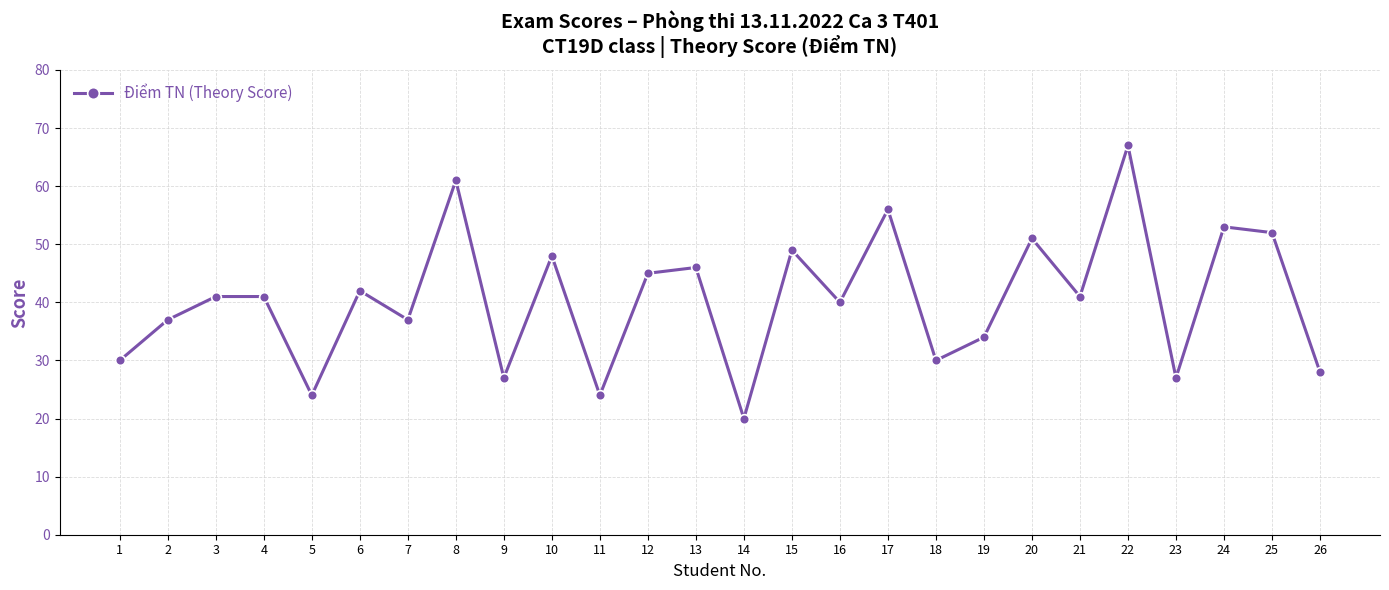

How many categories are shown in the chart?

26